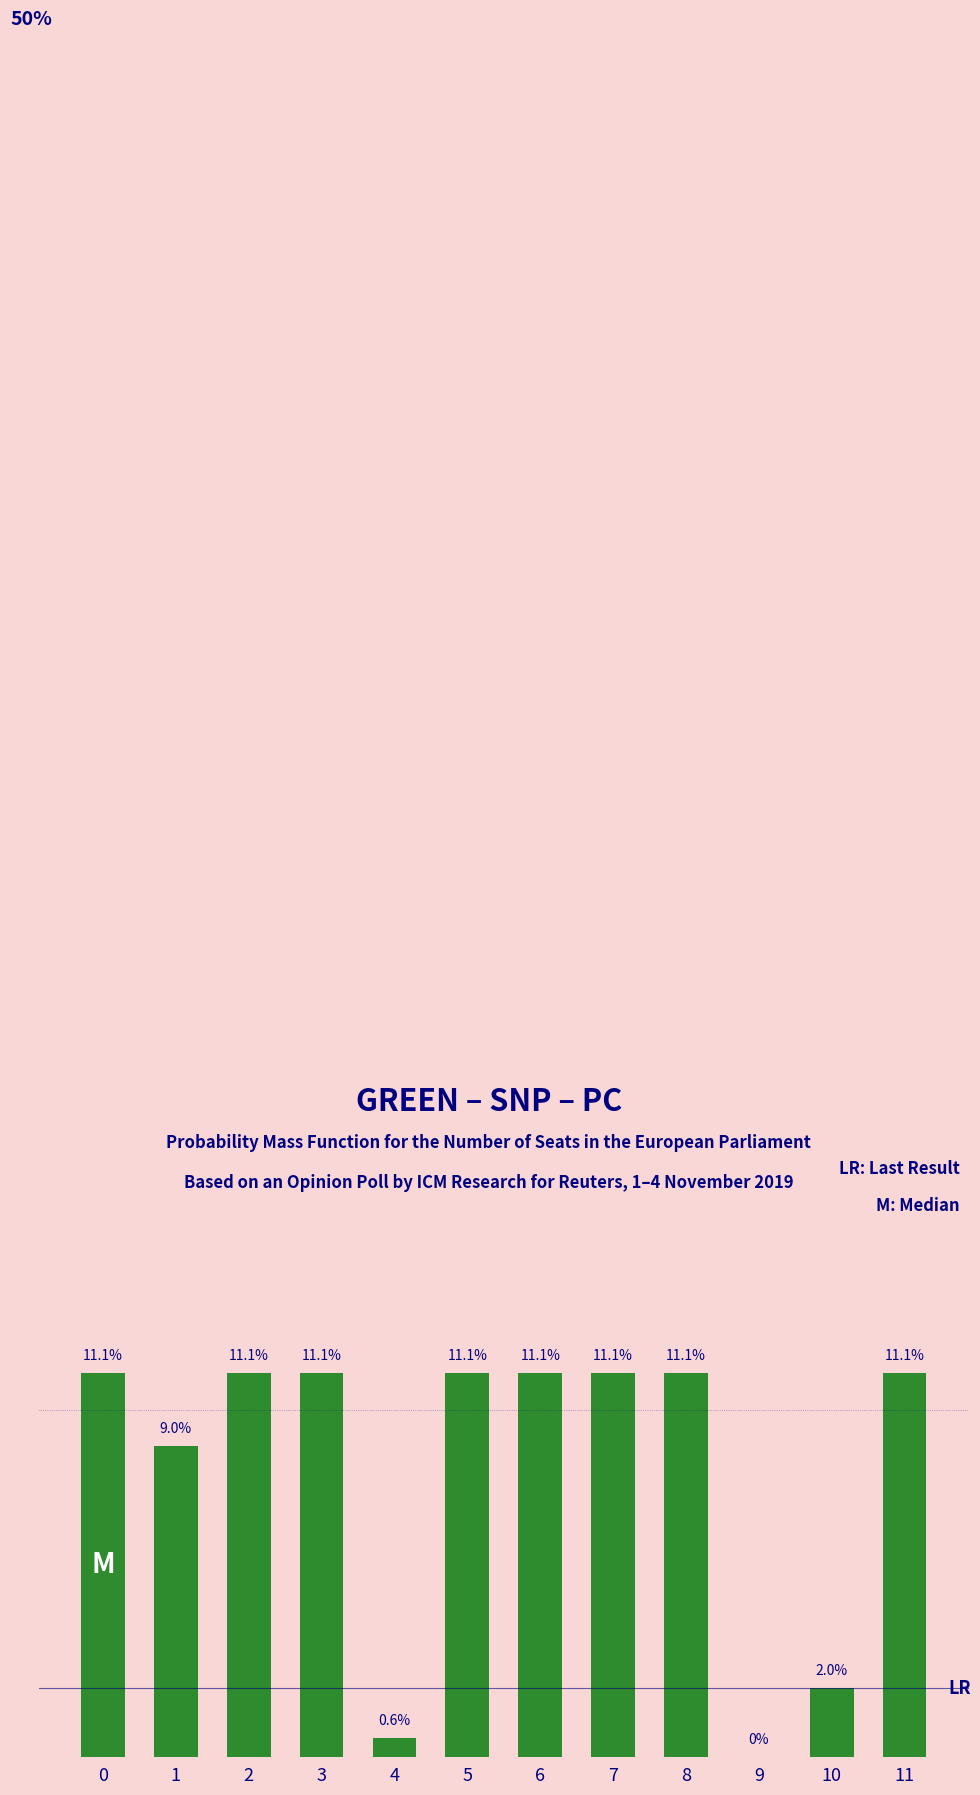

Which has a higher value, 11 or 4?

11